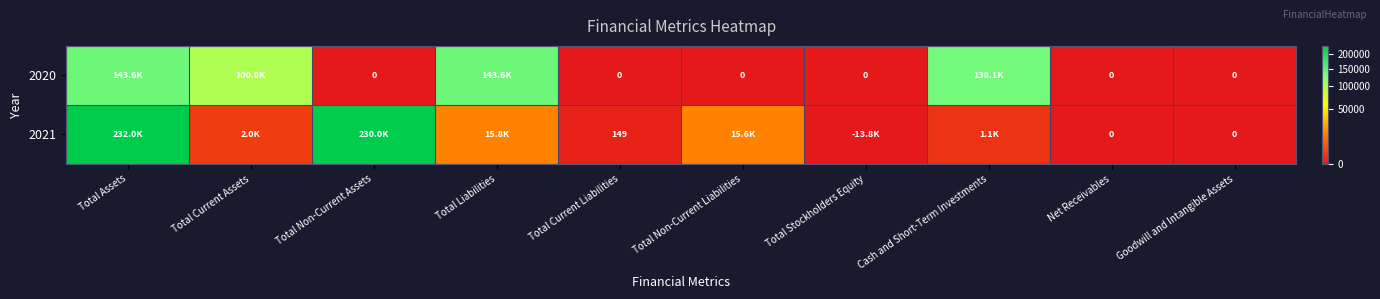

What is the total value across all series at Total Non-Current Assets?

230017